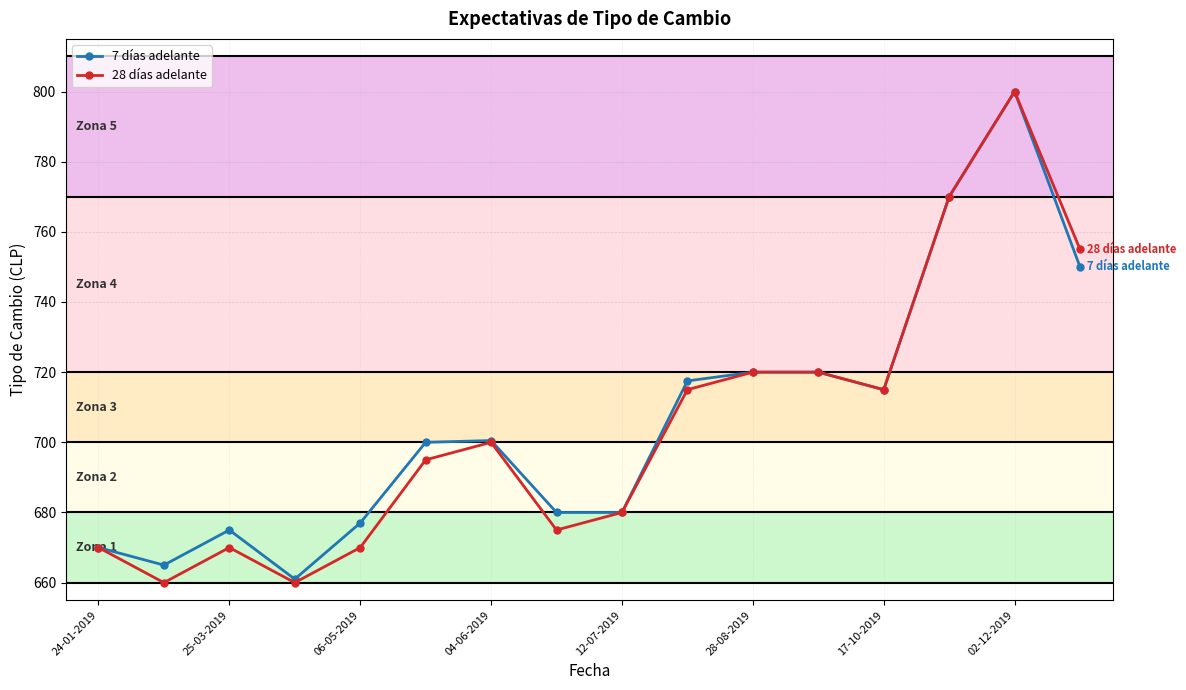

In 28 días adelante, how many points are lower than both neighbors (excluding endpoints)?

4